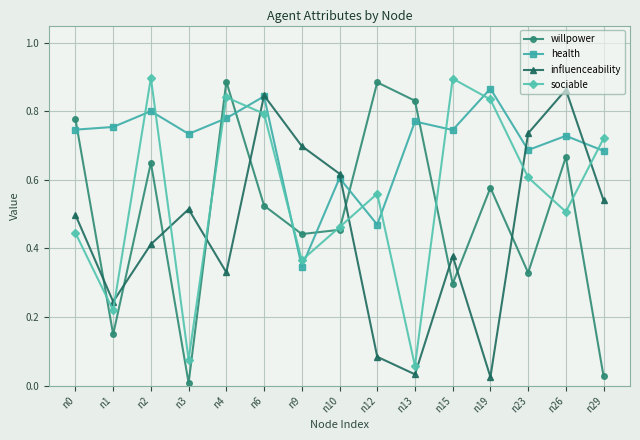

True or false: influenceability has more than 2 points higher than both neighbors.

True